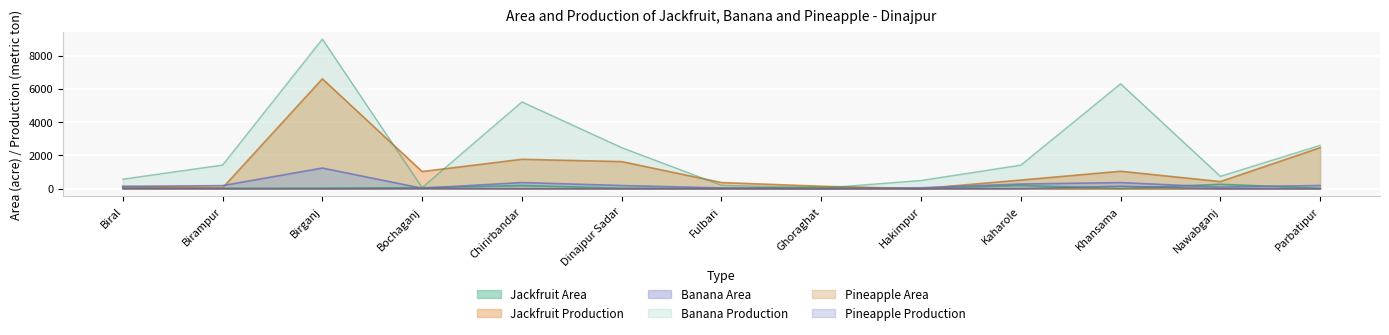

Is it true that Jackfruit Production equals 163 at Fulbari?

False